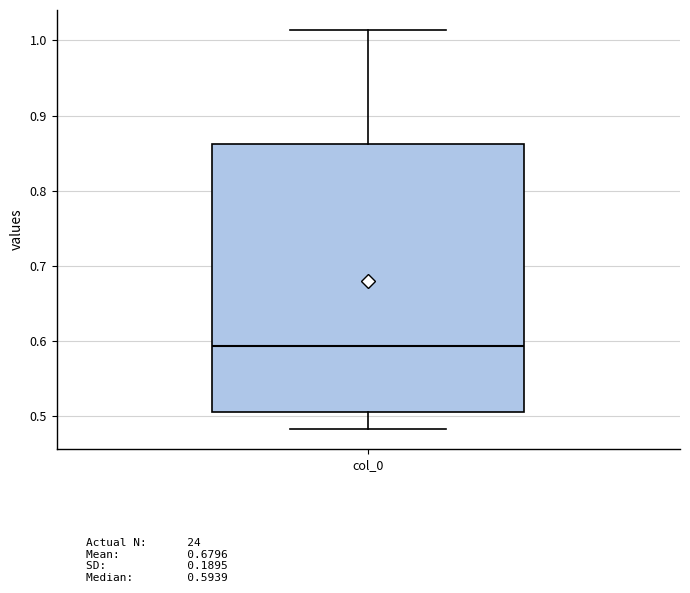

Read this box plot against the y-axis: the position of the median line, the range covered by the box, and the ends of both whiskers. The values are not printed on the chart, so give them approximately, as read against the axis.

median 0.59, box 0.51 to 0.86, whiskers 0.48 to 1.01